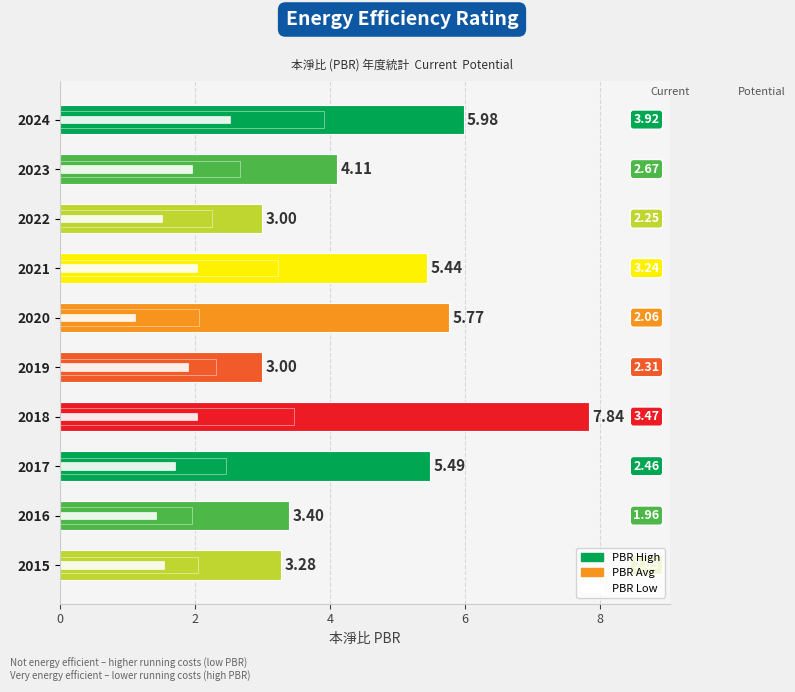

Between 2017 and 2016, which series saw the biggest shift?

PBR High